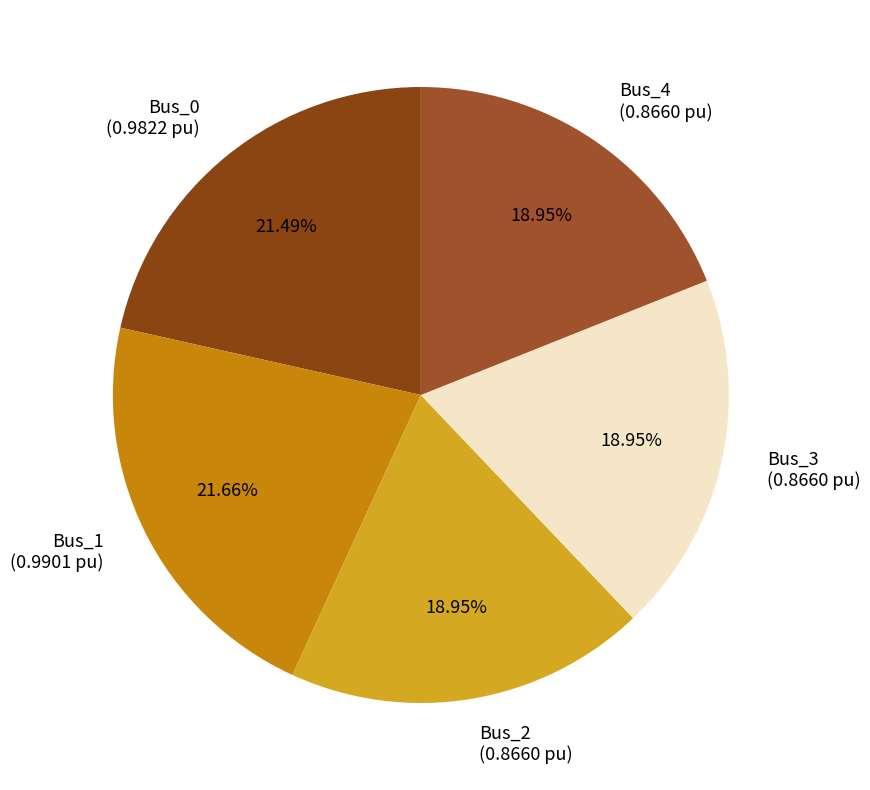

To the nearest percent, what is the difference between the largest and smallest slice percentages?

3%